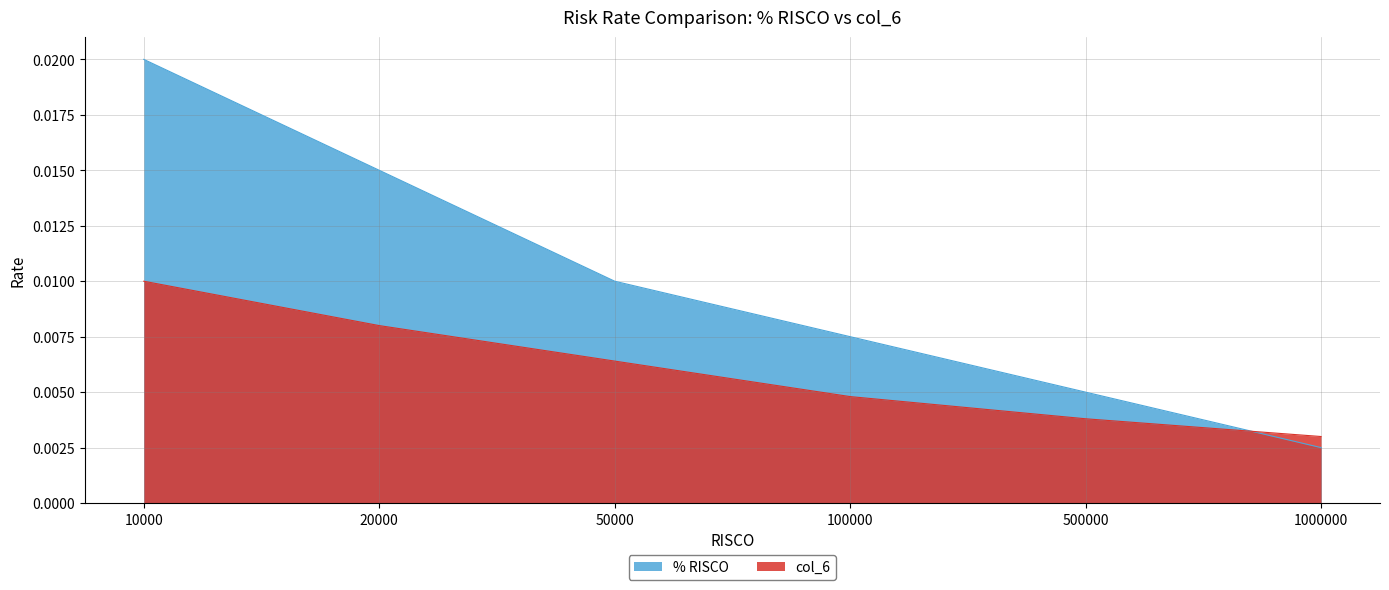

How many series are shown in this chart?

2